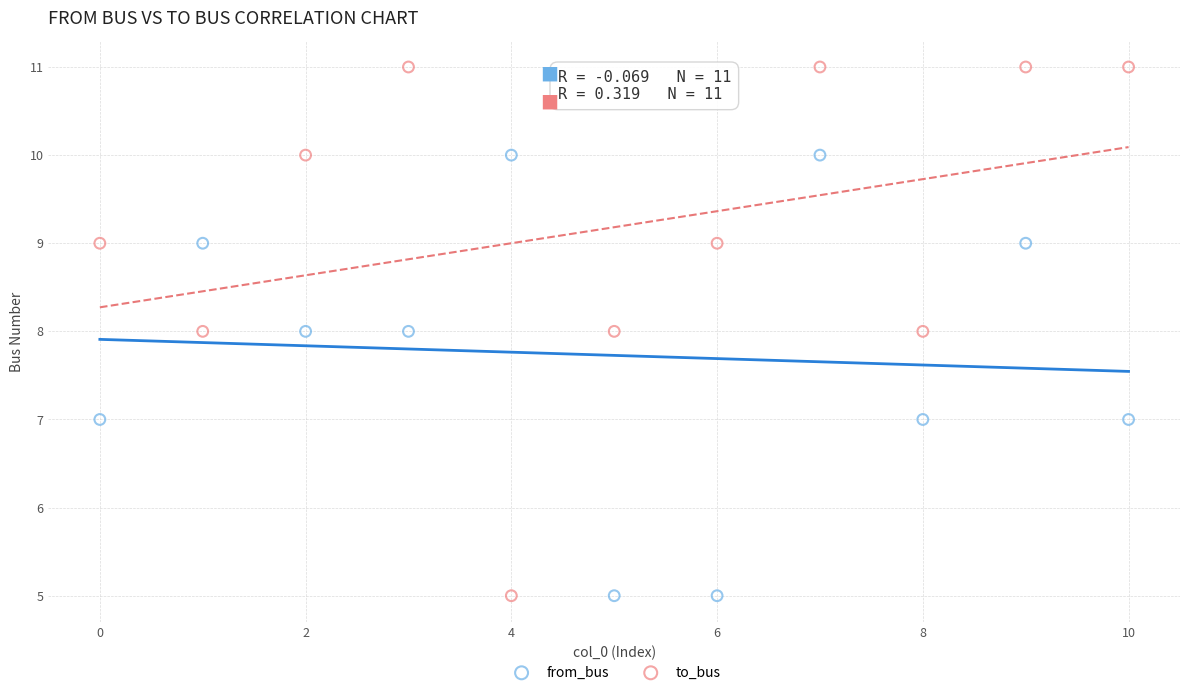

Which series has the largest Y range (max minus min)?

to_bus